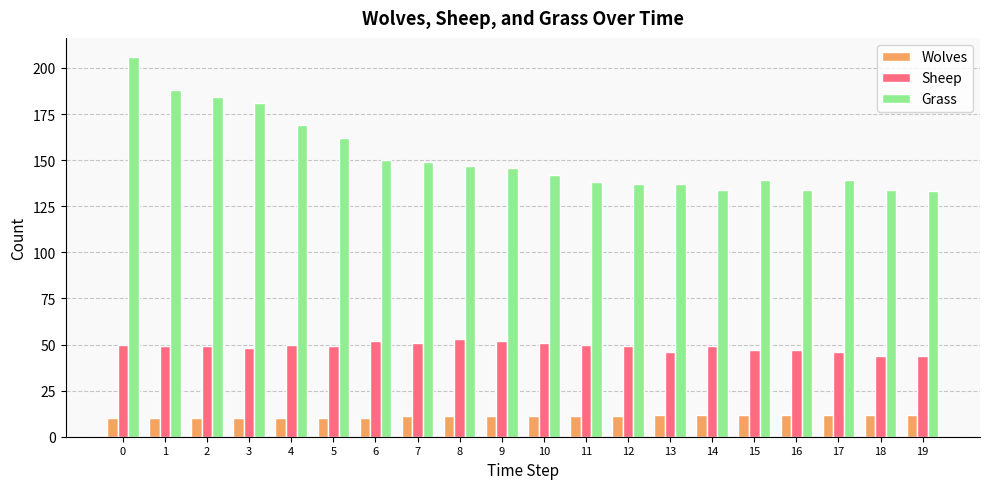

What is the approximate value of Grass at 0, to the nearest 10?

210